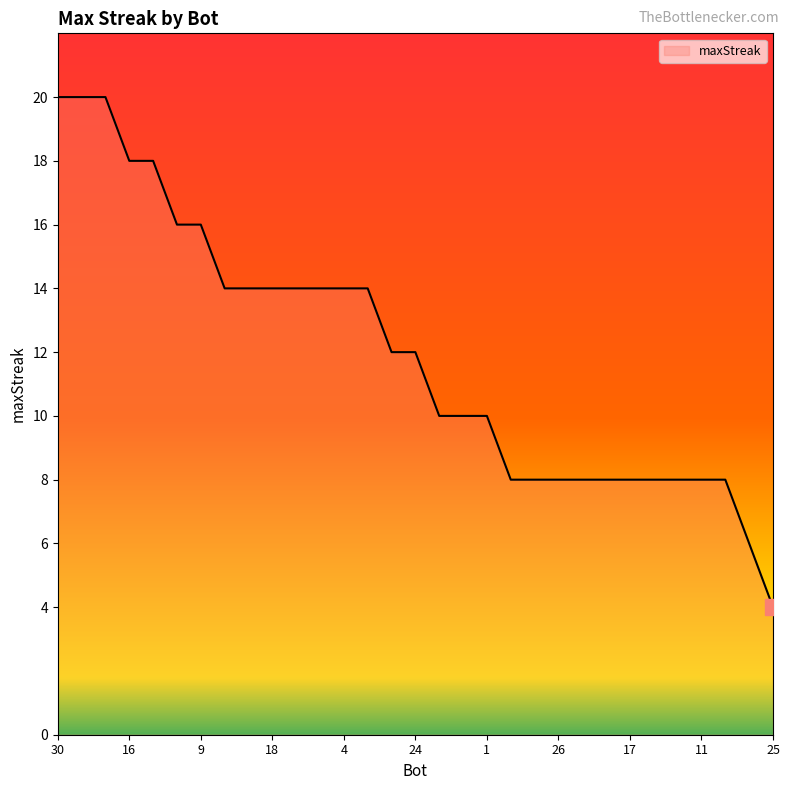

What is the maximum value shown in the chart?

20